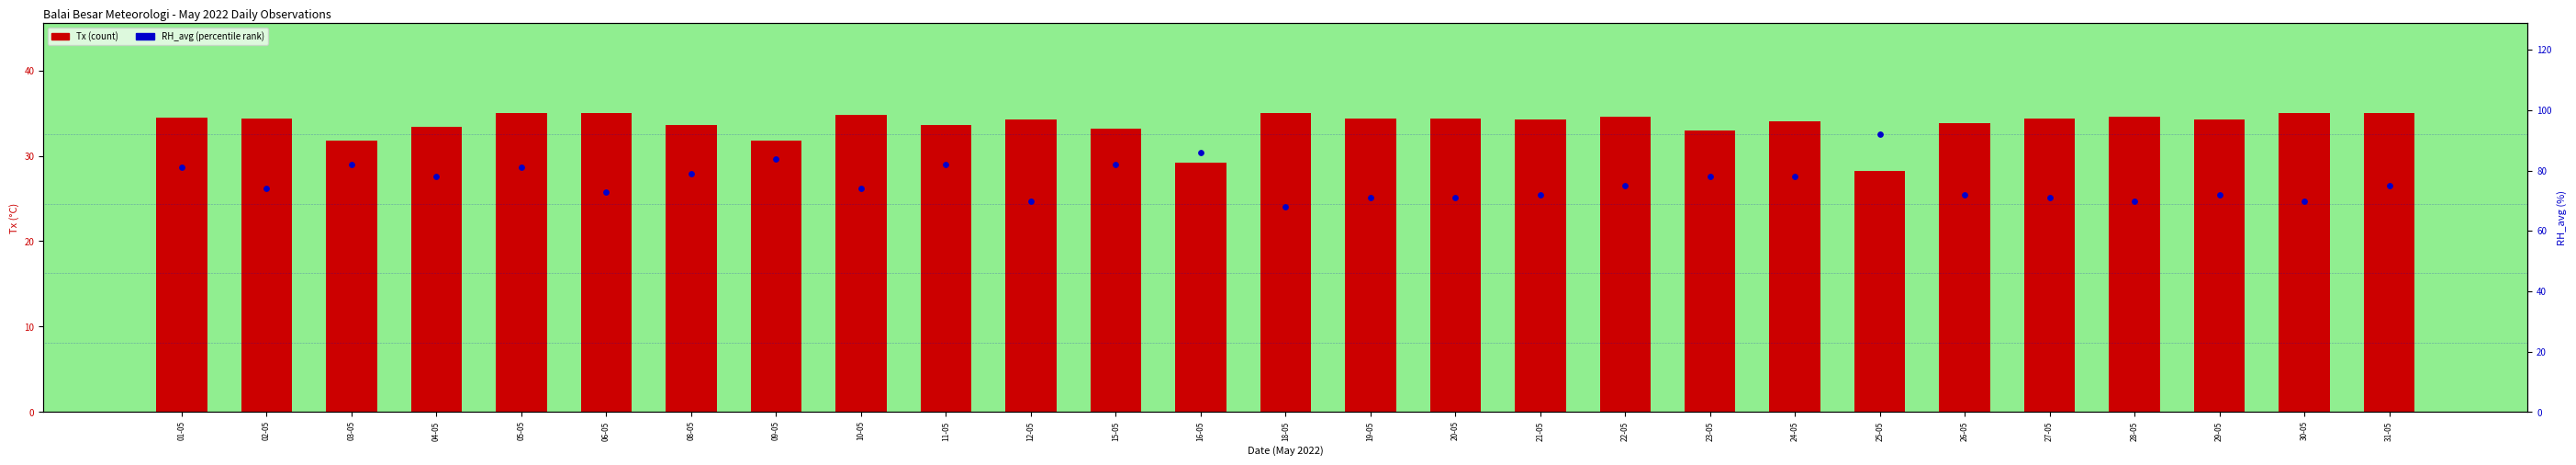

Is the value of Tx (count) at 09-05 greater than the value of RH_avg (percentile rank) at 27-05?

No